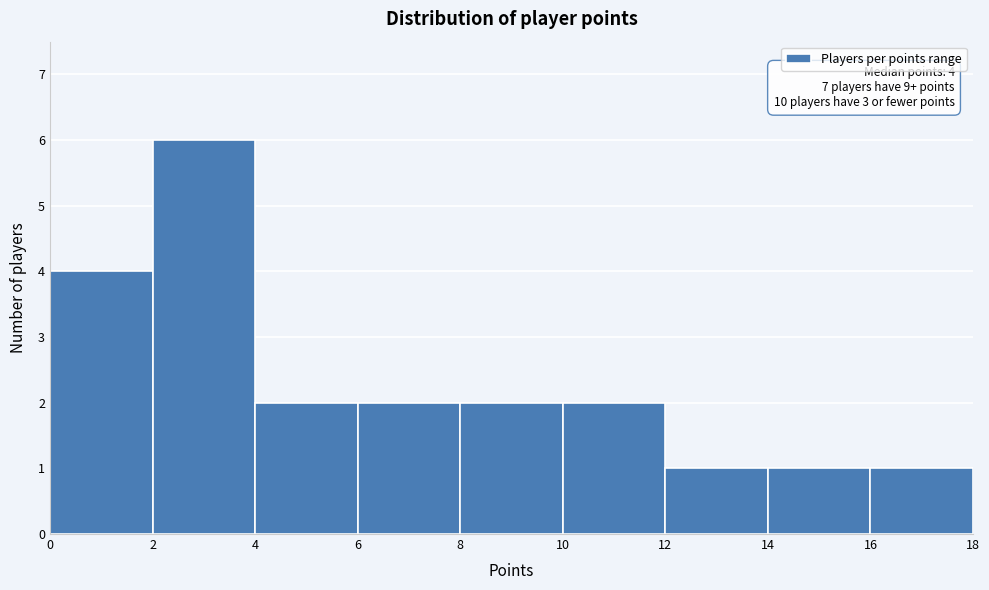

Which range on the x-axis has the tallest bar?

2 to 4